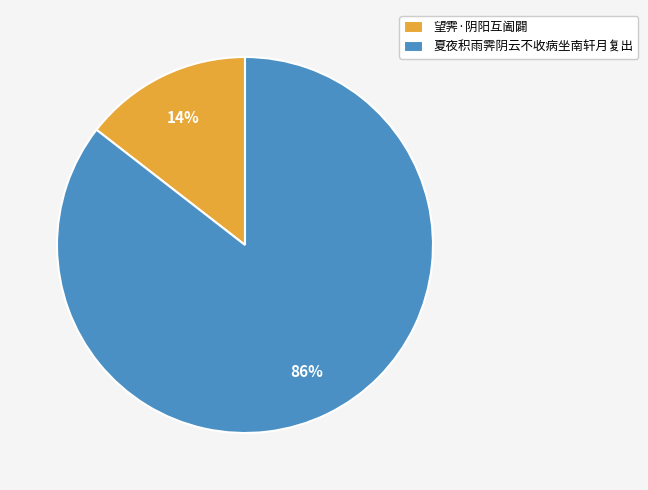

To the nearest percent, what percentage of the pie is 望霁·阴阳互阖闢?

14%